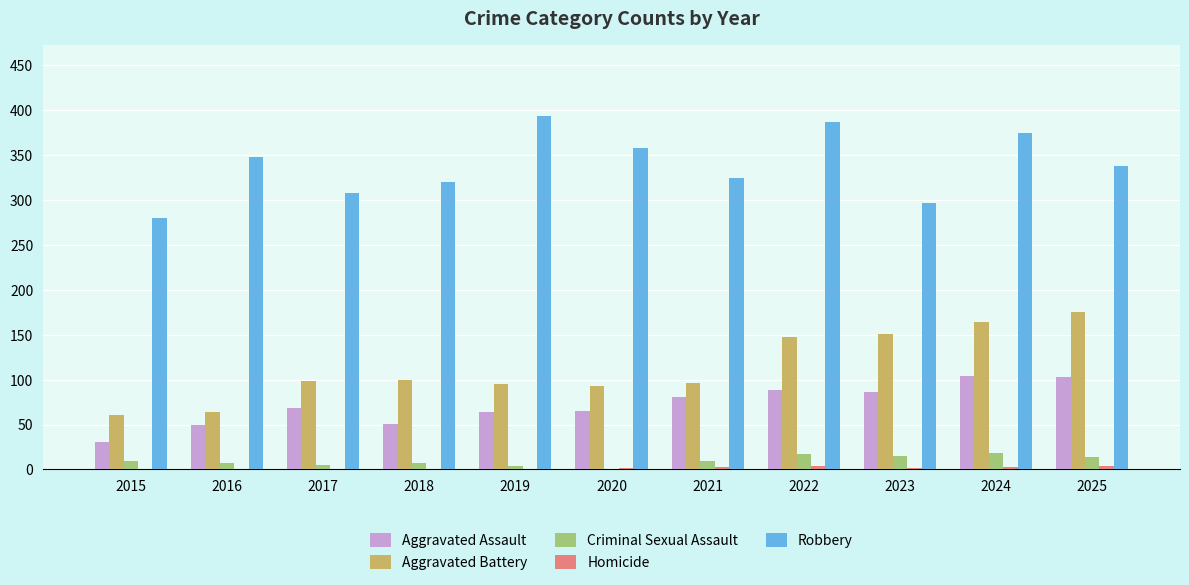

What is the total value across all series at 2020?

518